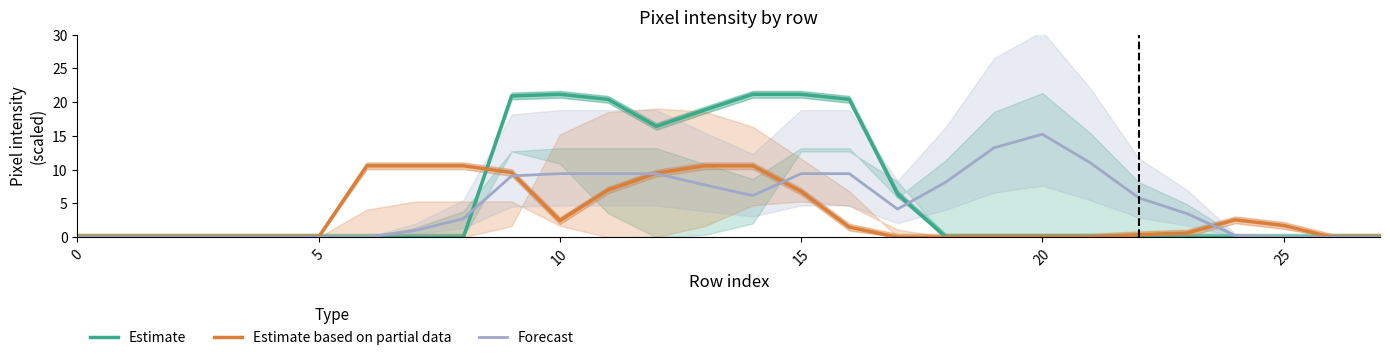

At which label is Forecast closest to 7?

13